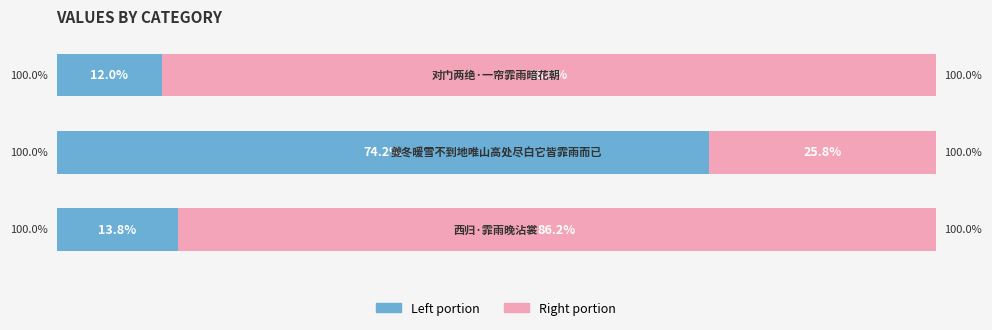

How many bars are there in each group?

2